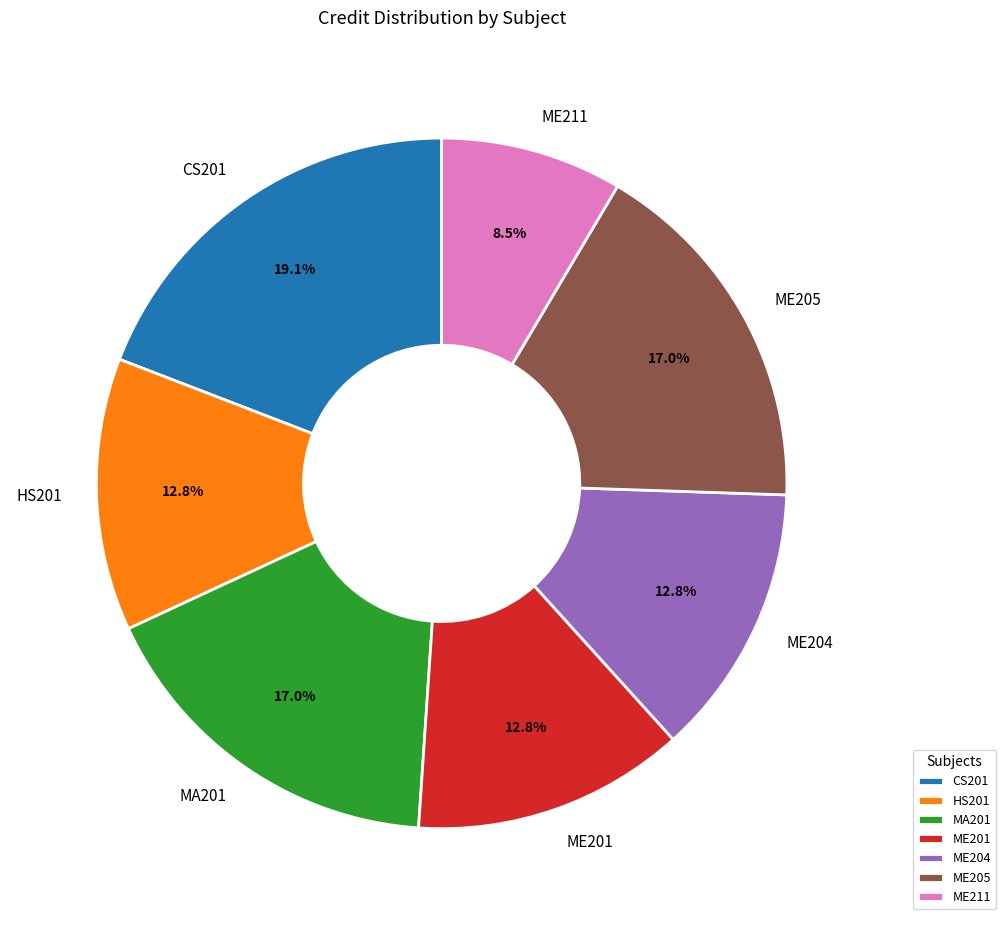

The CS201 slice represents 13% of the pie. True or false?

False